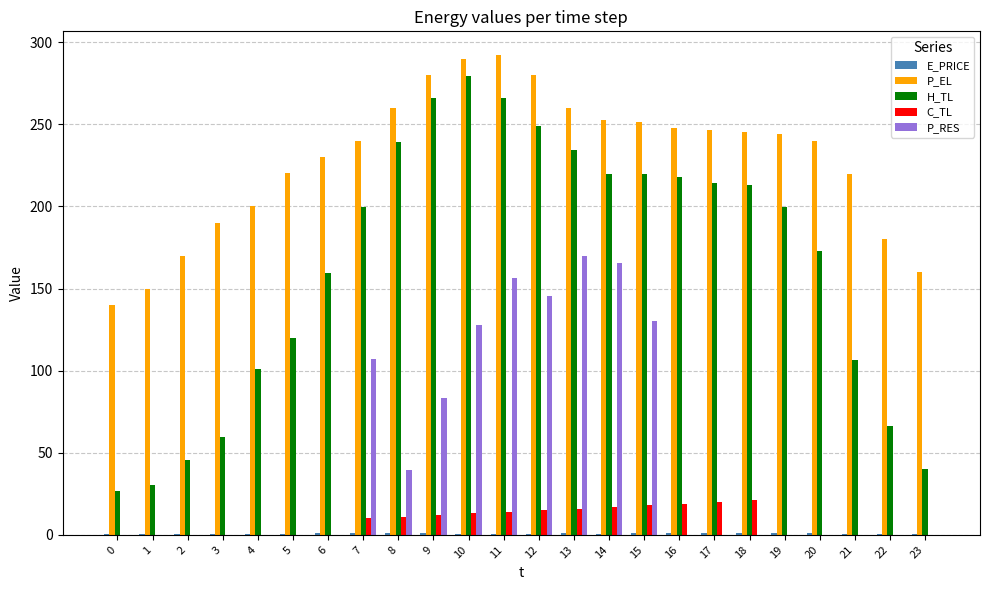

Which series has the widest spread of values?

H_TL